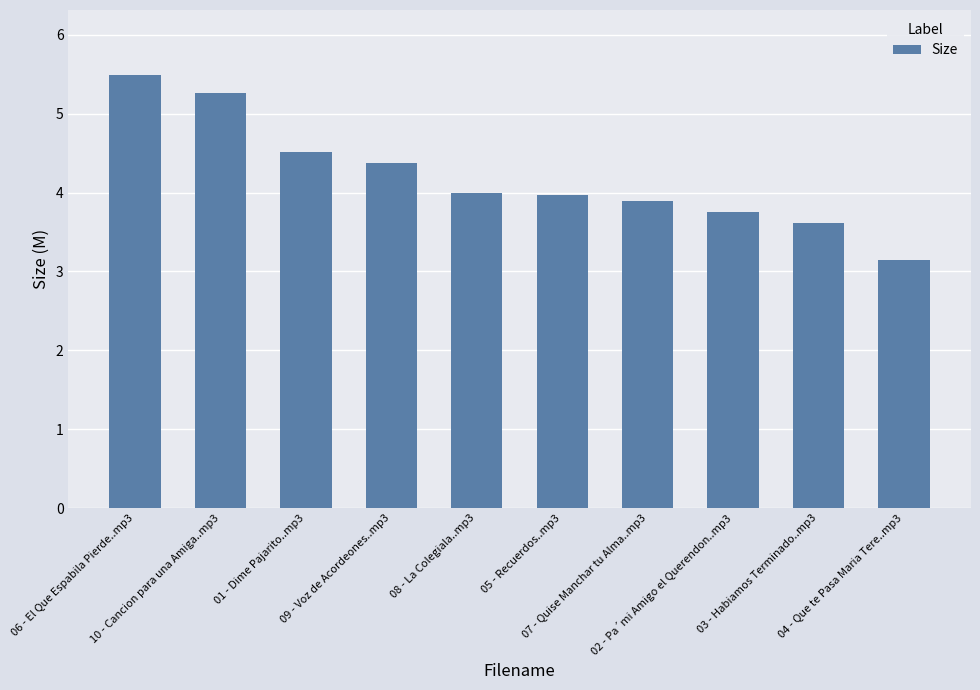

Which label corresponds to the largest value in the chart?

06 - El Que Espabila Pierde..mp3